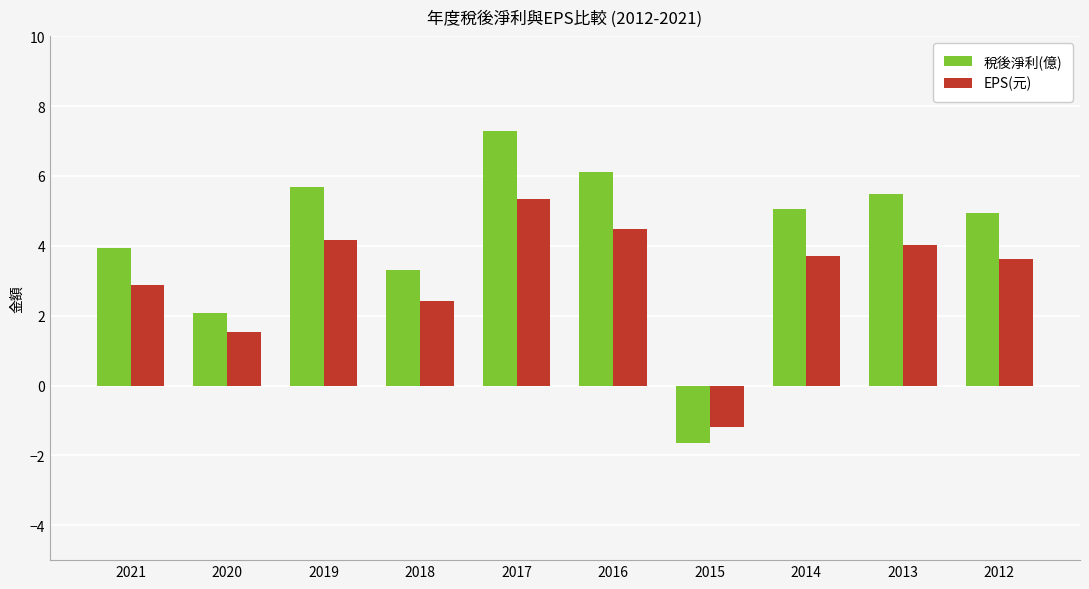

What is the value of the 稅後淨利(億) bar at the 2nd from the left?

2.1